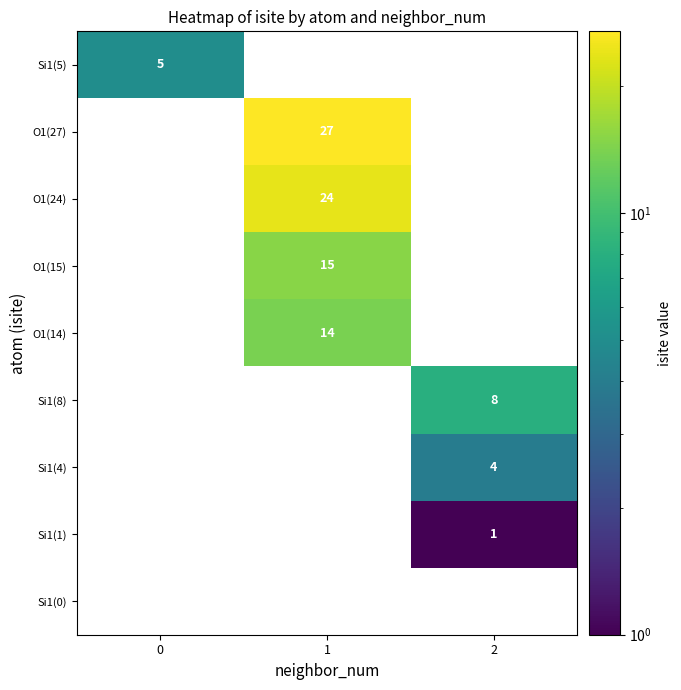

Is it true that O1(27) equals 17 at 1?

False